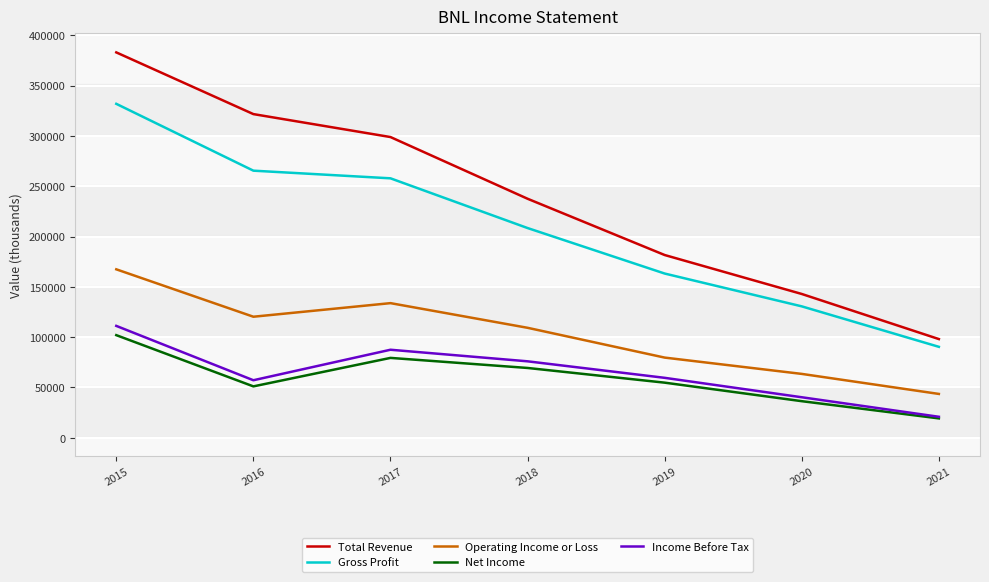

At which category is the sum across all series the highest?

2015